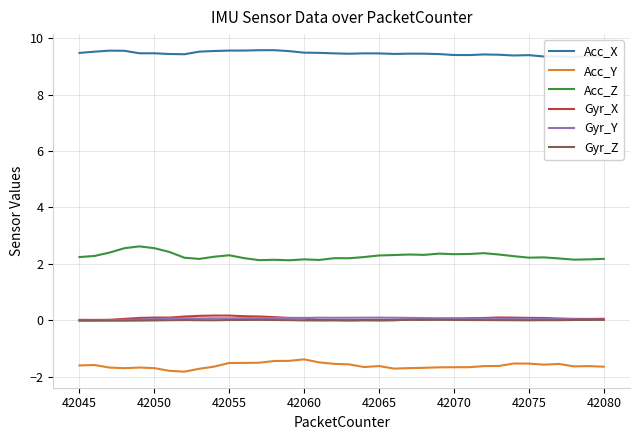

Reading left to right, what are all the values shown in this chart?

Acc_X: 9.5	9.5	9.6	9.6	9.5	9.5	9.4	9.4	9.5	9.5	9.6	9.6	9.6	9.6	9.5	9.5	9.5	9.5	9.4	9.5	9.5	9.4	9.4	9.4	9.4	9.4	9.4	9.4	9.4	9.4	9.4	9.3	9.4	9.3	9.4	9.3
Acc_Y: -1.6	-1.6	-1.7	-1.7	-1.7	-1.7	-1.8	-1.8	-1.7	-1.6	-1.5	-1.5	-1.5	-1.4	-1.4	-1.4	-1.5	-1.5	-1.6	-1.7	-1.6	-1.7	-1.7	-1.7	-1.7	-1.7	-1.7	-1.6	-1.6	-1.5	-1.5	-1.6	-1.5	-1.6	-1.6	-1.6
Acc_Z: 2.2	2.3	2.4	2.6	2.6	2.6	2.4	2.2	2.2	2.3	2.3	2.2	2.1	2.1	2.1	2.2	2.1	2.2	2.2	2.2	2.3	2.3	2.3	2.3	2.4	2.3	2.3	2.4	2.3	2.3	2.2	2.2	2.2	2.1	2.2	2.2
Gyr_X: 0.0	0.0	0.0	0.0	0.1	0.1	0.1	0.1	0.2	0.2	0.2	0.1	0.1	0.1	0.1	0.1	0.0	0.0	-0.0	-0.0	-0.0	-0.0	0.0	0.0	0.1	0.1	0.1	0.1	0.1	0.1	0.1	0.1	0.1	0.0	0.0	0.1
Gyr_Y: -0.0	-0.0	0.0	0.0	0.0	0.0	0.1	0.1	0.1	0.1	0.1	0.1	0.1	0.1	0.1	0.1	0.1	0.1	0.1	0.1	0.1	0.1	0.1	0.1	0.1	0.1	0.1	0.1	0.1	0.1	0.0	0.0	0.0	0.0	0.0	0.0
Gyr_Z: -0.0	-0.0	-0.0	-0.0	-0.0	-0.0	0.0	0.0	0.0	0.0	0.0	0.0	0.0	0.0	0.0	-0.0	-0.0	0.0	0.0	0.0	0.0	0.0	0.0	0.0	0.0	0.0	0.0	0.0	0.0	0.0	-0.0	0.0	0.0	0.0	0.0	0.0